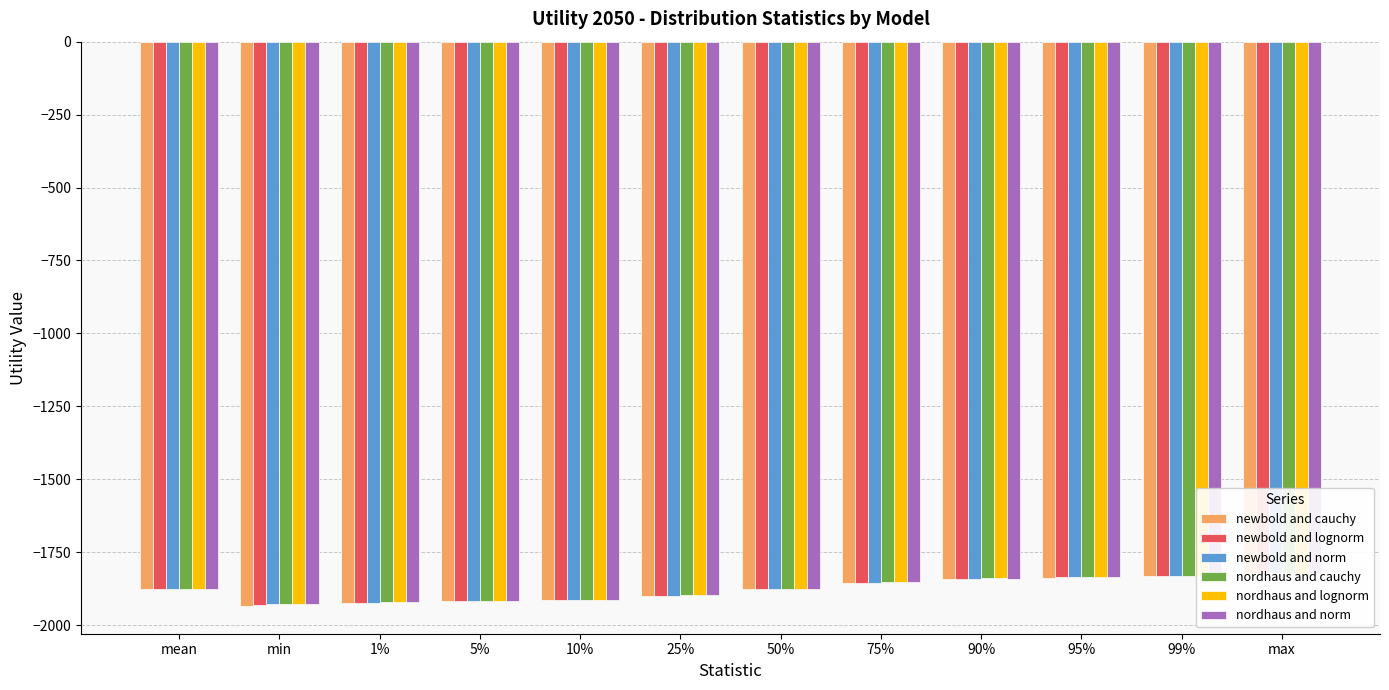

Is it true that nordhaus and lognorm equals -1840.0 at 90%?

True